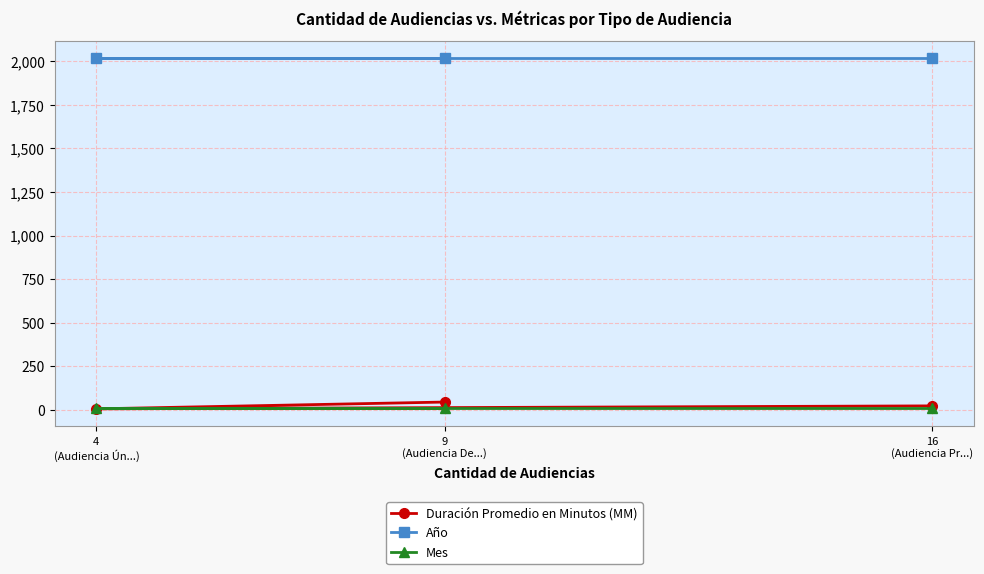

What is the value of the Duración Promedio en Minutos (MM) point at the 2nd from the left?

44